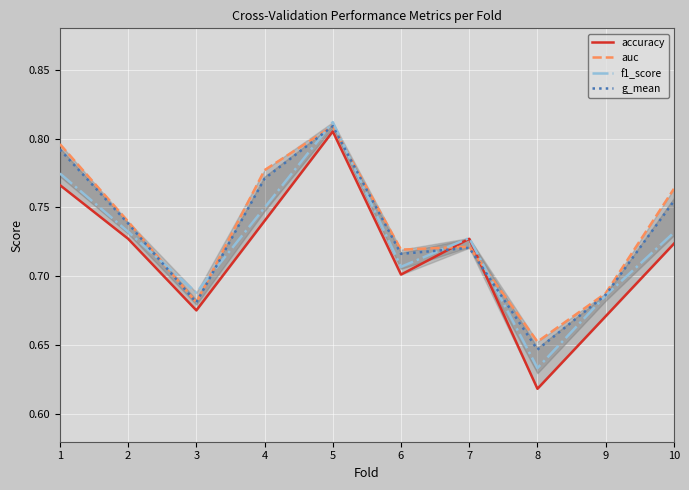

What is the value of the f1_score point at the 4th from the left?

0.7